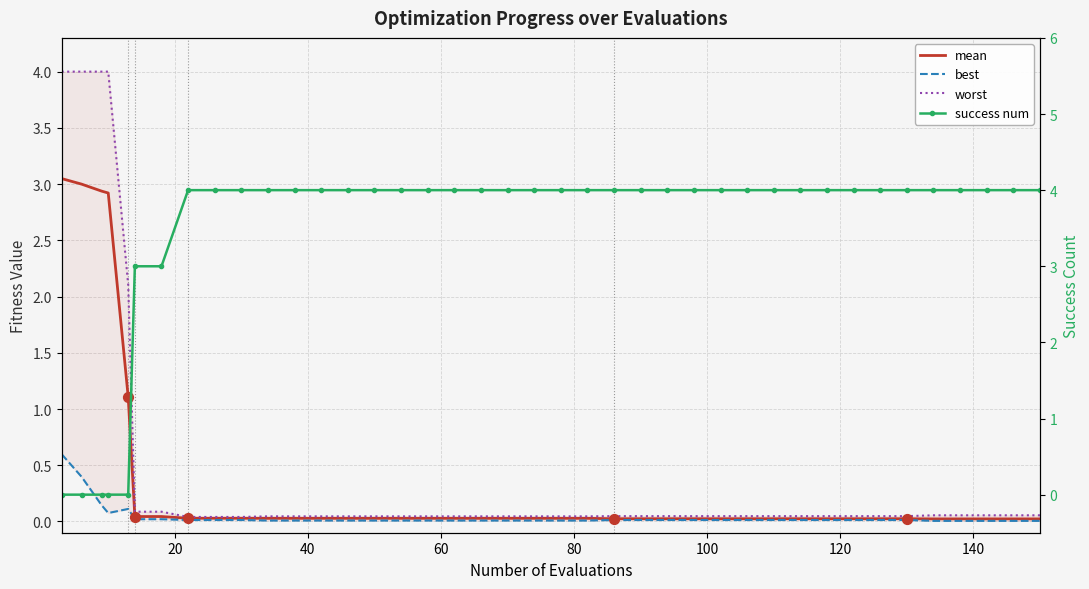

Which series has the widest spread of Y values?

success num